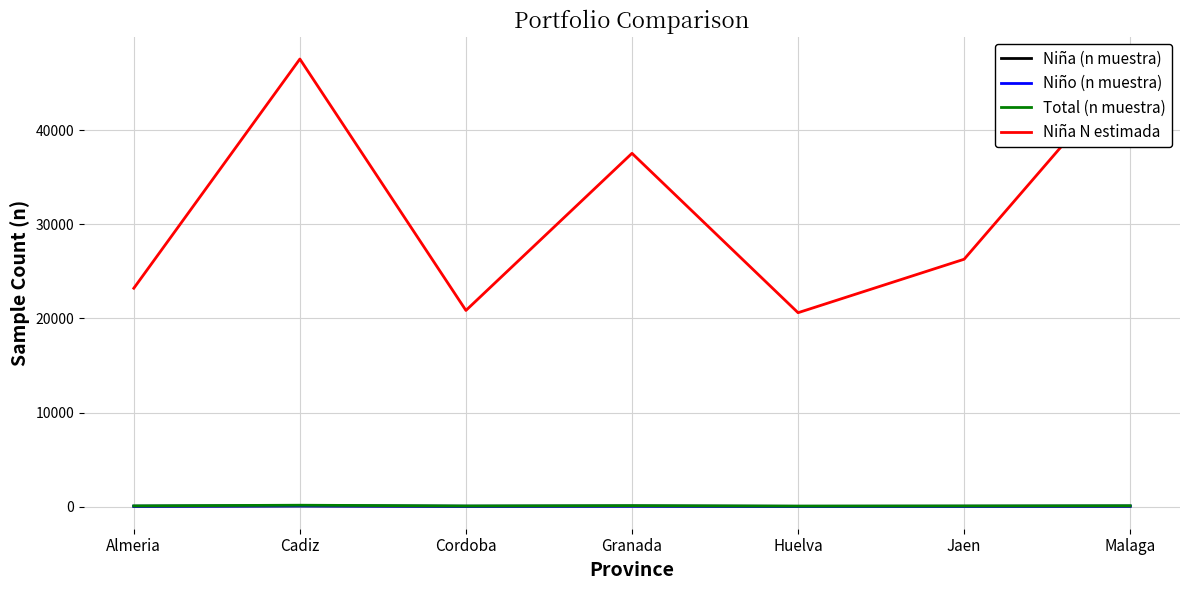

Which series has the largest range (max minus min)?

Niña N estimada